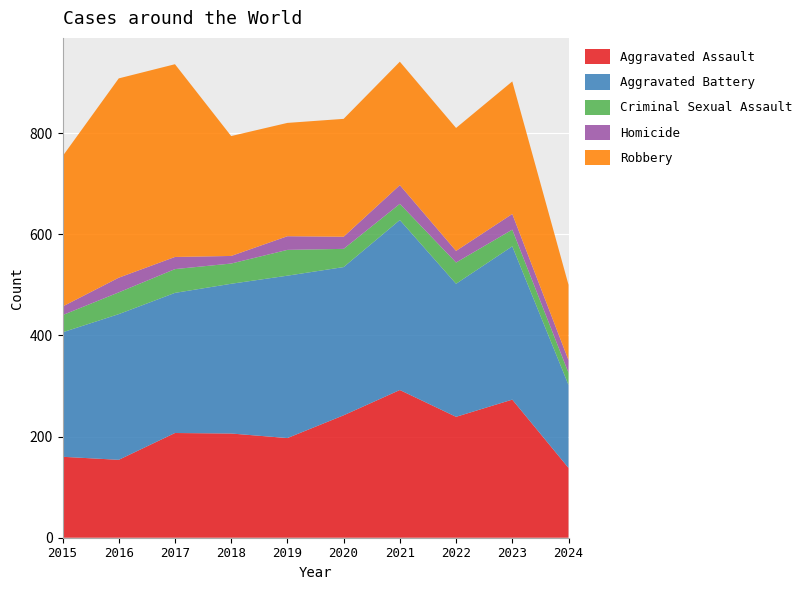

Reading left to right, what are all the values shown in this chart?

Aggravated Assault: 160	154	207	206	197	242	292	239	273	138
Aggravated Battery: 246	288	277	296	321	293	336	263	303	164
Criminal Sexual Assault: 34	43	47	40	51	36	32	42	33	24
Homicide: 17	29	24	15	27	24	37	23	31	25
Robbery: 297	394	381	237	224	233	244	243	262	149